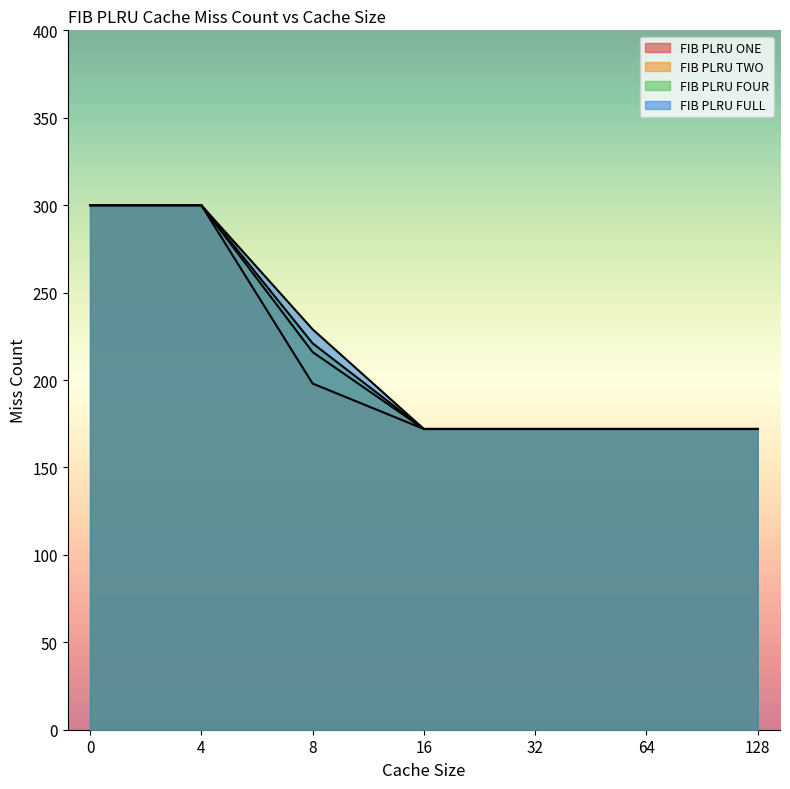

The FIB PLRU FULL series shows 300 at 0. True or false?

True